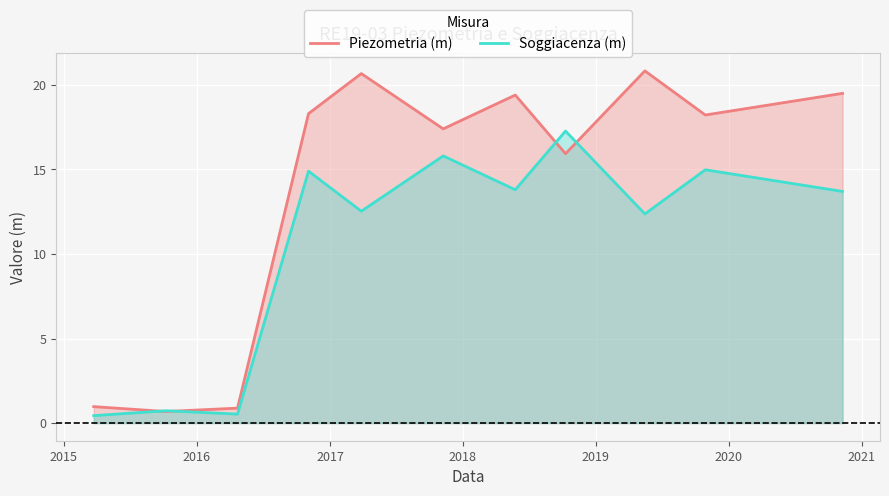

What is the maximum value shown in the chart?

20.8